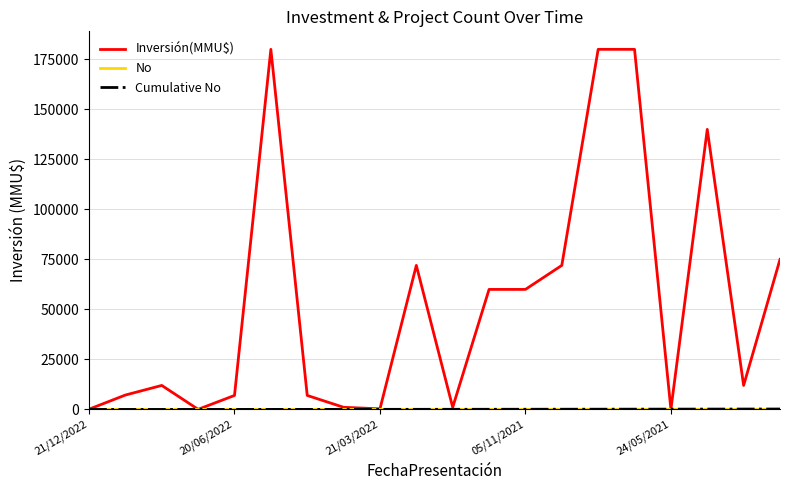

What is the greatest value displayed?

180000